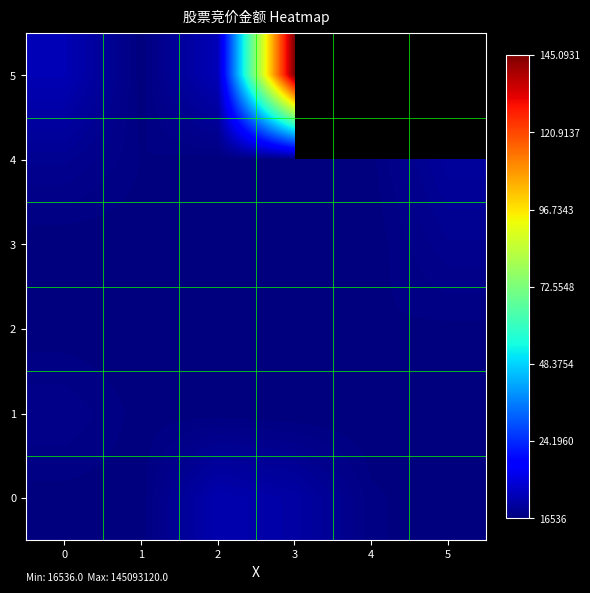

Is the value of 0 at 1 greater than the value of 2 at 0?

Yes